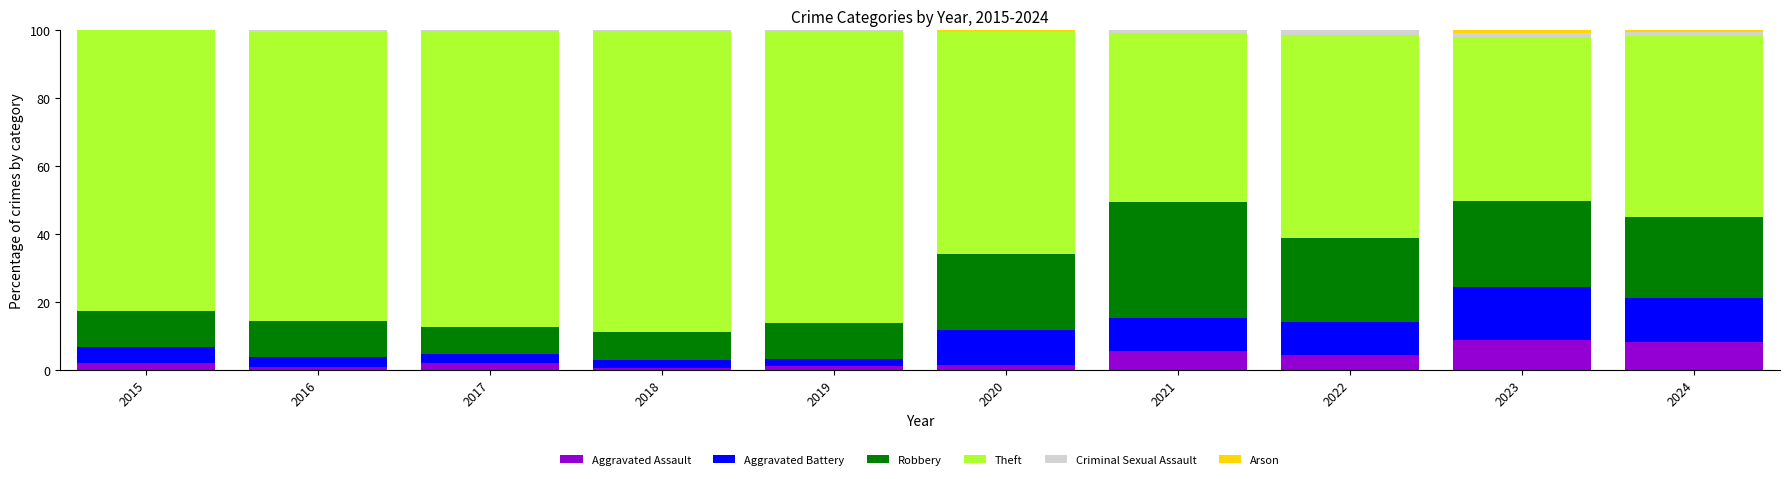

What is the total value across all series at 2015?

100.0